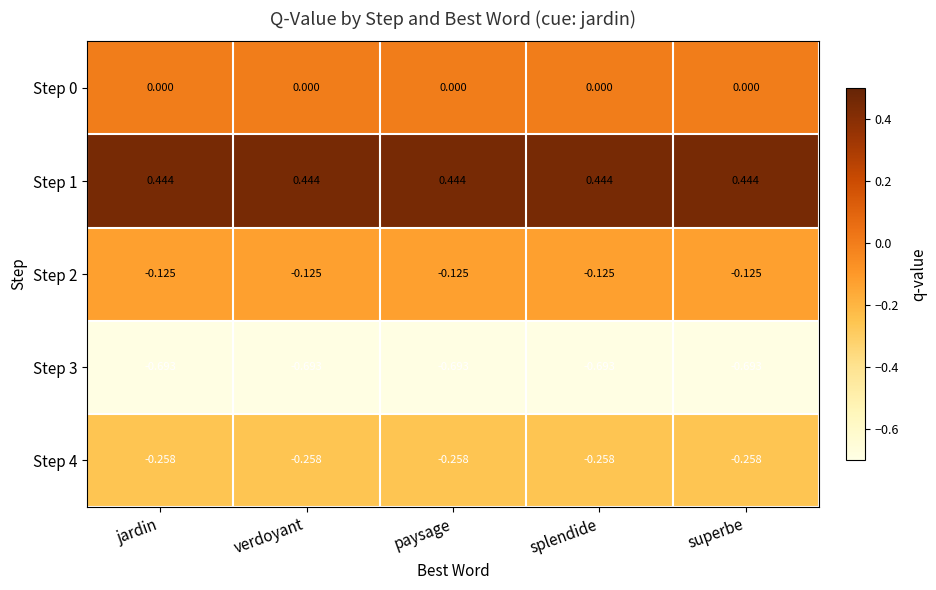

Which series has the largest total across all categories?

Step 1